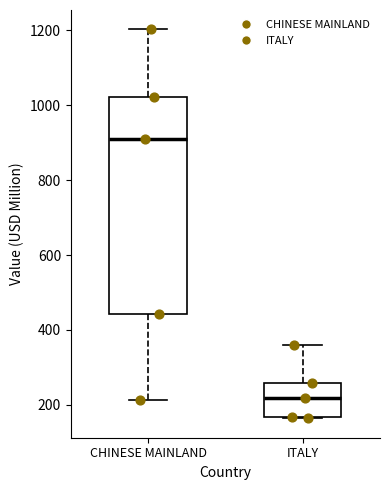

Where does the upper whisker of the box for CHINESE MAINLAND end on the y-axis? The values are not printed on the chart, so give them approximately, as read against the axis.

1200